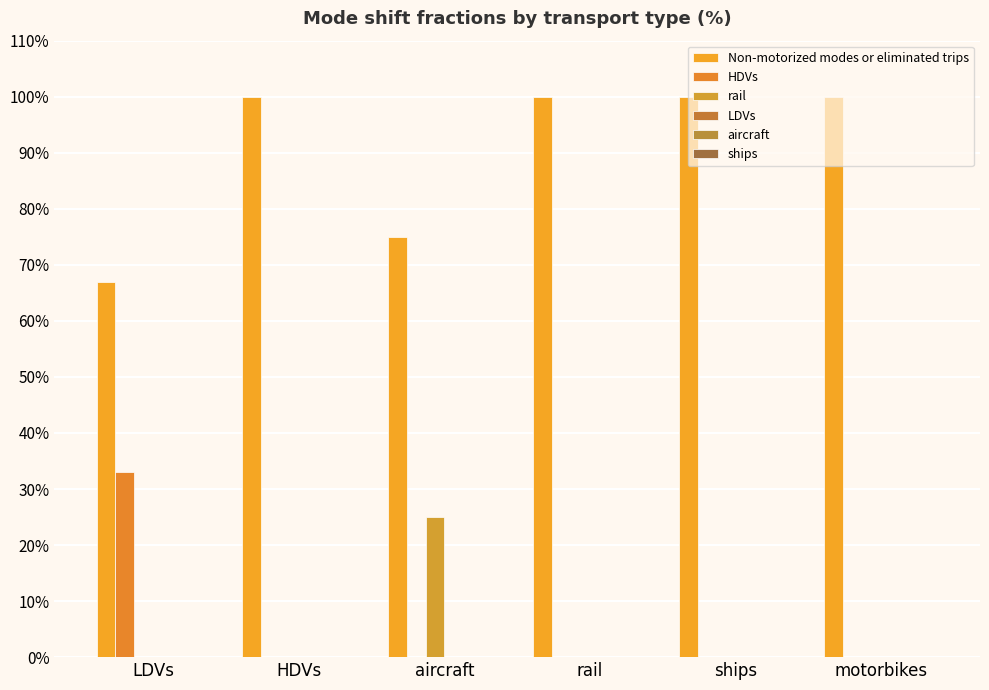

Does the chart contain stacked bars?

No